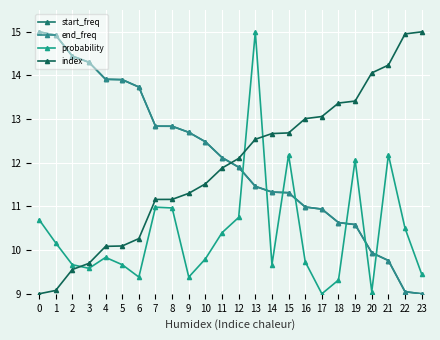

What is the approximate value of end_freq at 20?

9.9